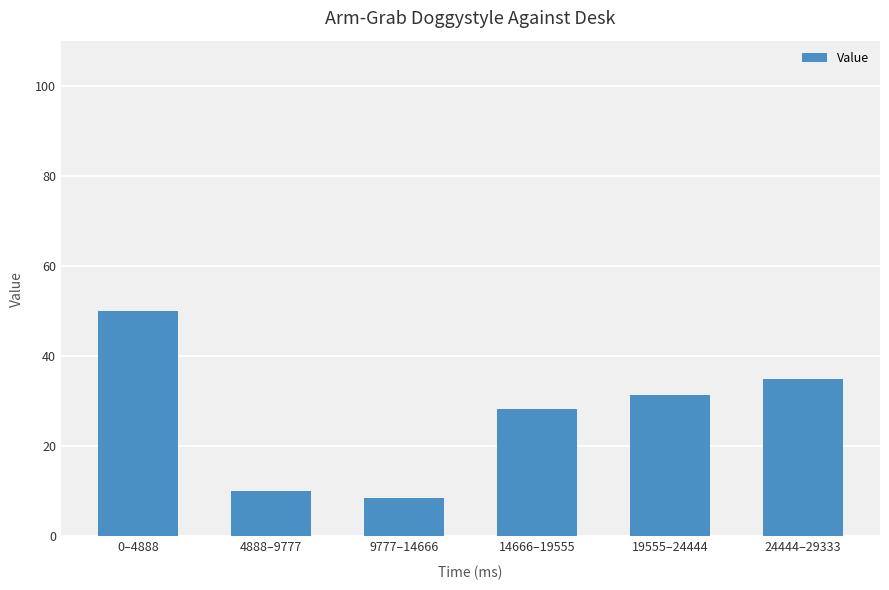

What is the value of the 4th bar from the left?

28.3